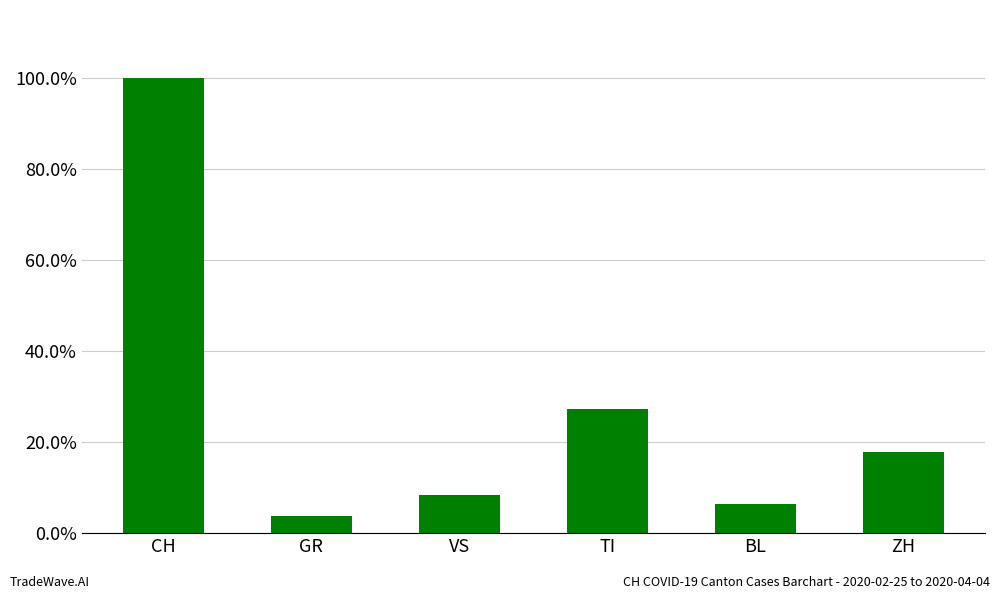

True or false: the data shows 0.1 at GR.

False